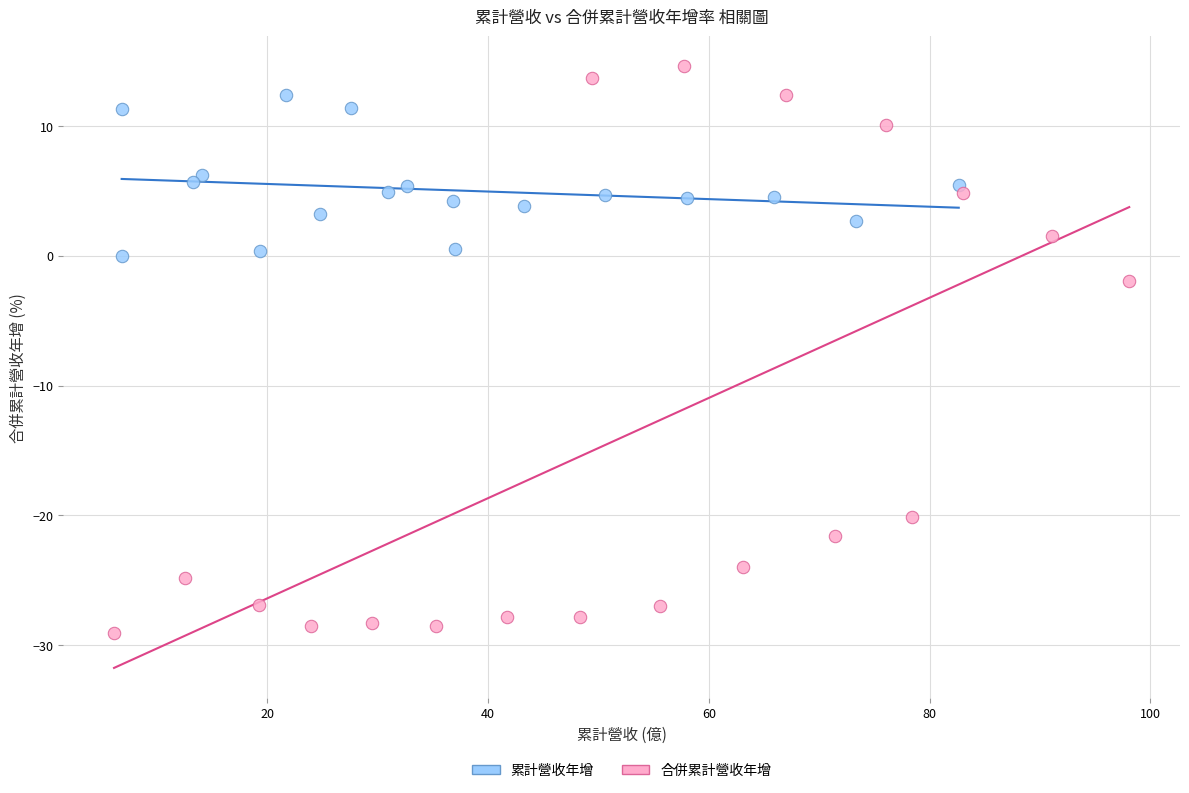

Which series reaches the minimum Y coordinate?

合併累計營收年增